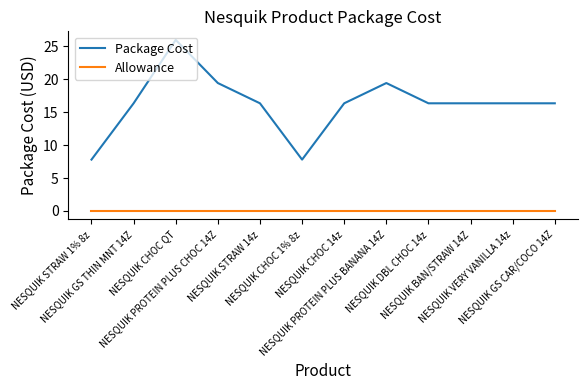

Reading left to right, transcribe all the data shown in this chart.

Package Cost: NESQUIK STRAW 1% 8z=7.8	NESQUIK GS THIN MNT 14Z=16.4	NESQUIK CHOC QT=26.0	NESQUIK PROTEIN PLUS CHOC 14Z=19.4	NESQUIK STRAW 14z=16.4	NESQUIK CHOC 1% 8z=7.8	NESQUIK CHOC 14z=16.4	NESQUIK PROTEIN PLUS BANANA 14Z=19.4	NESQUIK DBL CHOC 14z=16.4	NESQUIK BAN/STRAW 14Z=16.4	NESQUIK VERY VANILLA 14z=16.4	NESQUIK GS CAR/COCO 14Z=16.4
Allowance: NESQUIK STRAW 1% 8z=0.0	NESQUIK GS THIN MNT 14Z=0.0	NESQUIK CHOC QT=0.0	NESQUIK PROTEIN PLUS CHOC 14Z=0.0	NESQUIK STRAW 14z=0.0	NESQUIK CHOC 1% 8z=0.0	NESQUIK CHOC 14z=0.0	NESQUIK PROTEIN PLUS BANANA 14Z=0.0	NESQUIK DBL CHOC 14z=0.0	NESQUIK BAN/STRAW 14Z=0.0	NESQUIK VERY VANILLA 14z=0.0	NESQUIK GS CAR/COCO 14Z=0.0